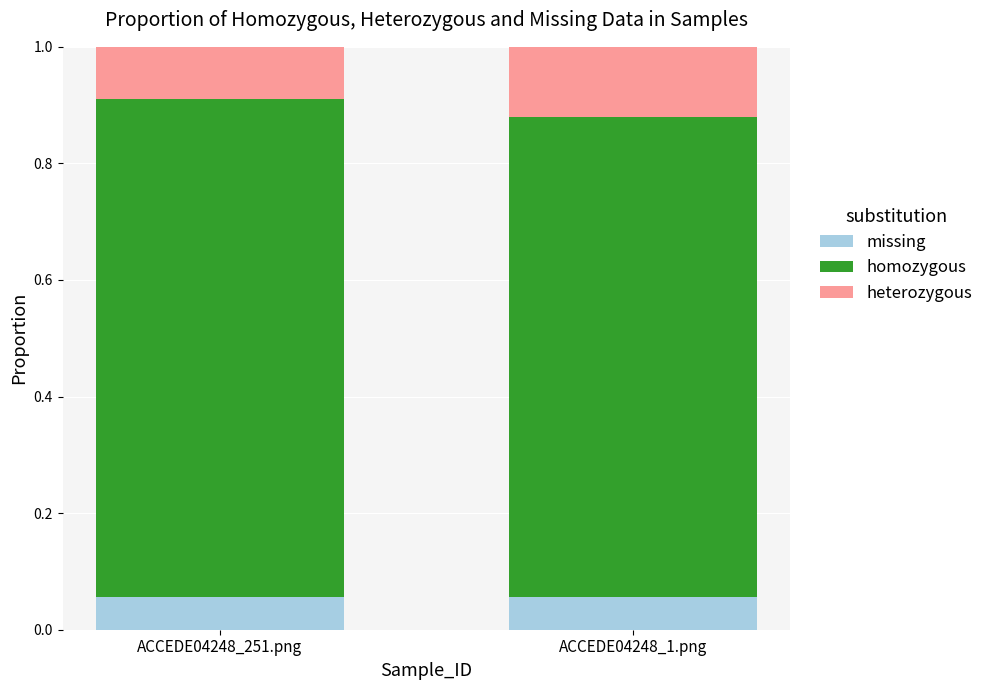

What is the total value across all series at ACCEDE04248_1.png?

1.0